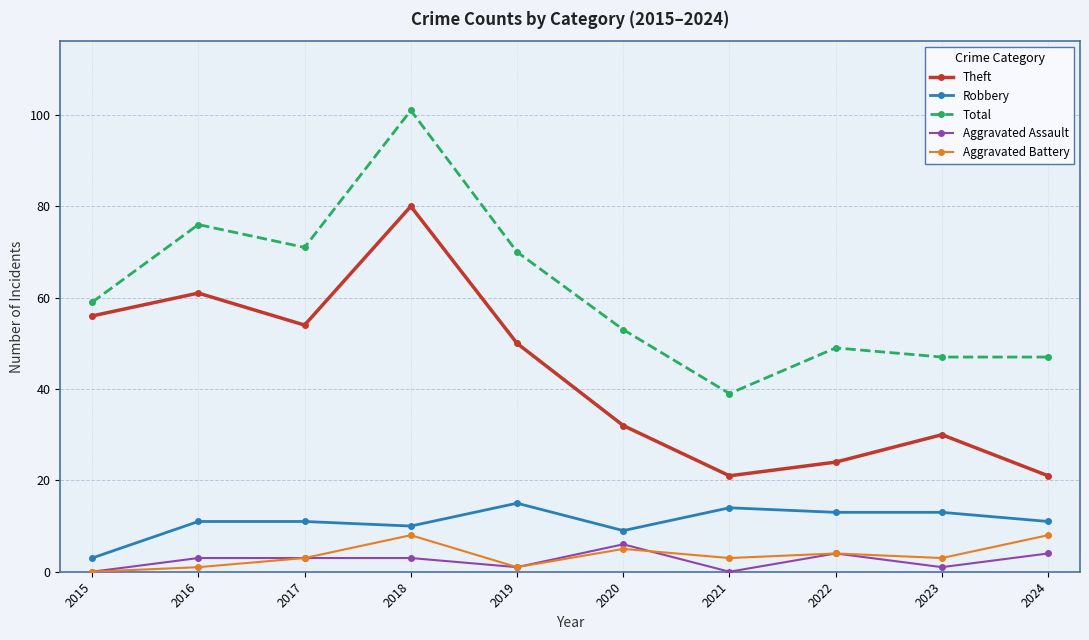

What is the sum of the Aggravated Assault values at 2023 and 2017?

4